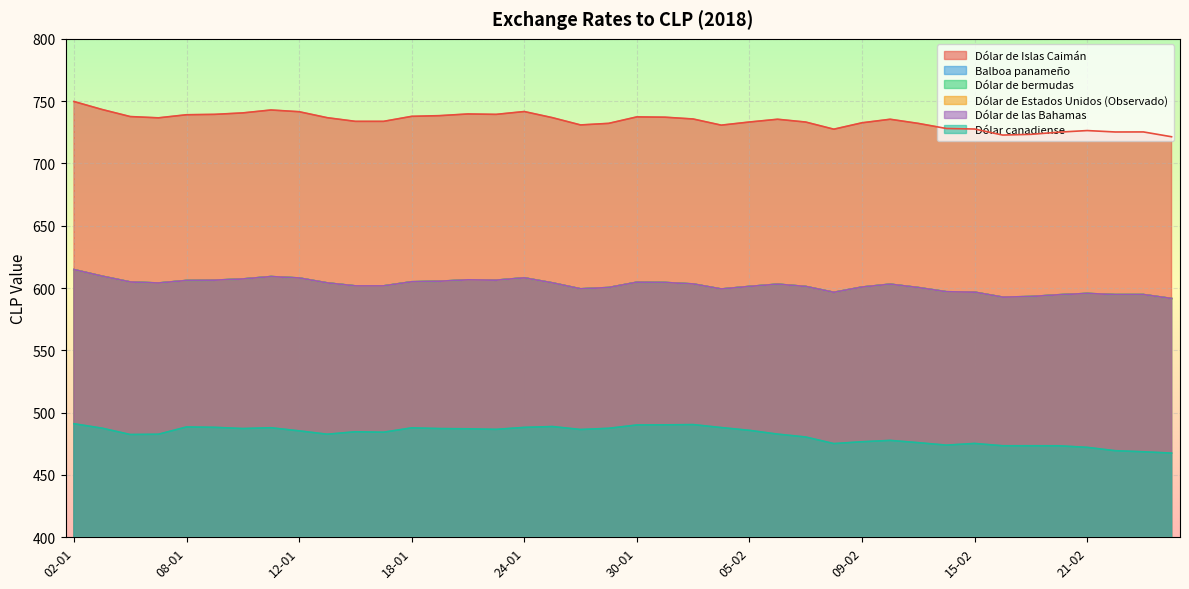

Which series has the widest spread of values?

Dólar de Islas Caimán